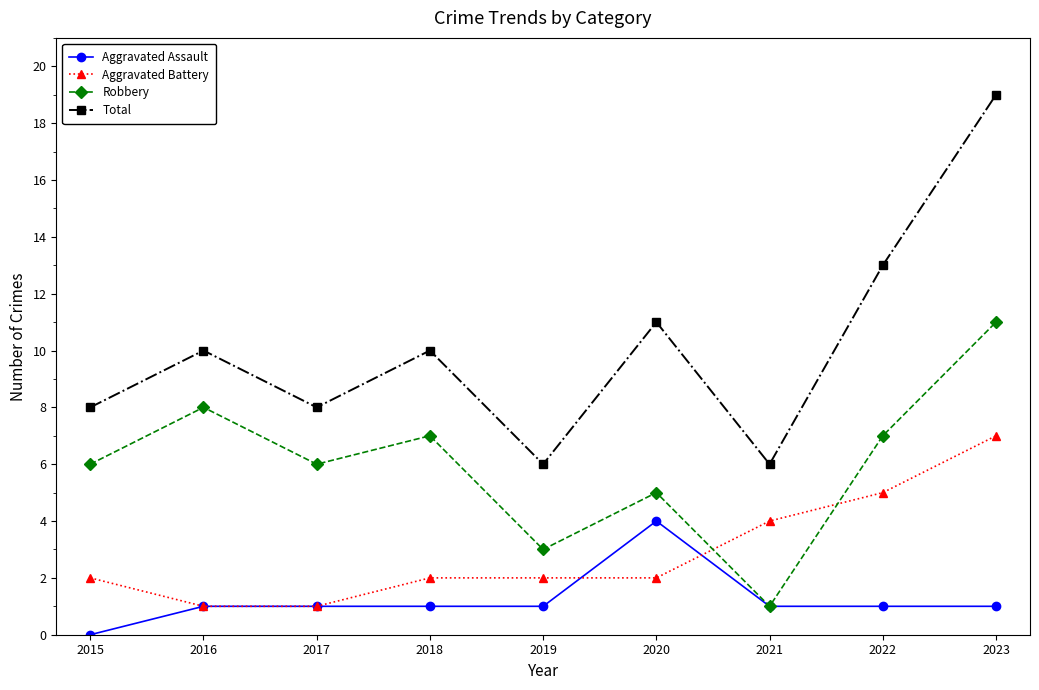

Rank the series by their maximum value, from lowest to highest.

Aggravated Assault, Aggravated Battery, Robbery, Total